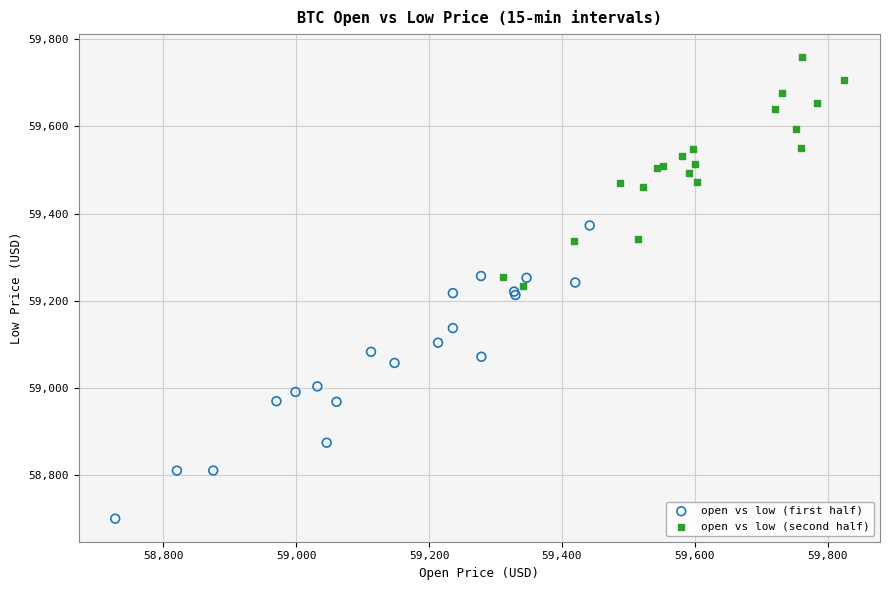

Which series contains the lowest Y value?

open vs low (first half)